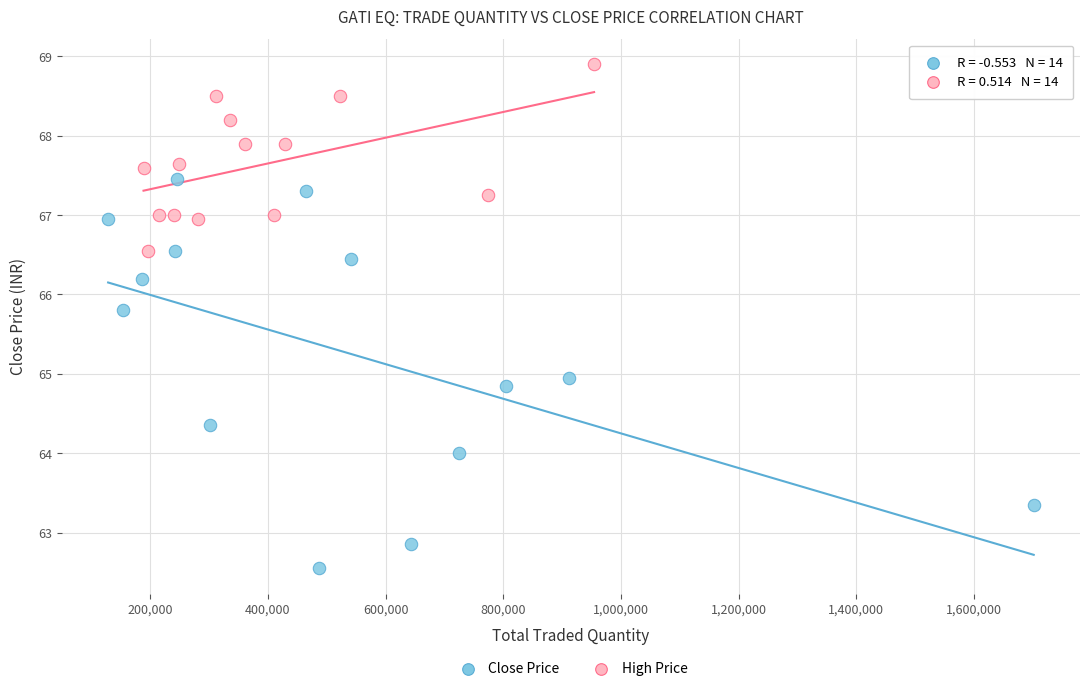

Which series reaches the maximum Y coordinate?

High Price